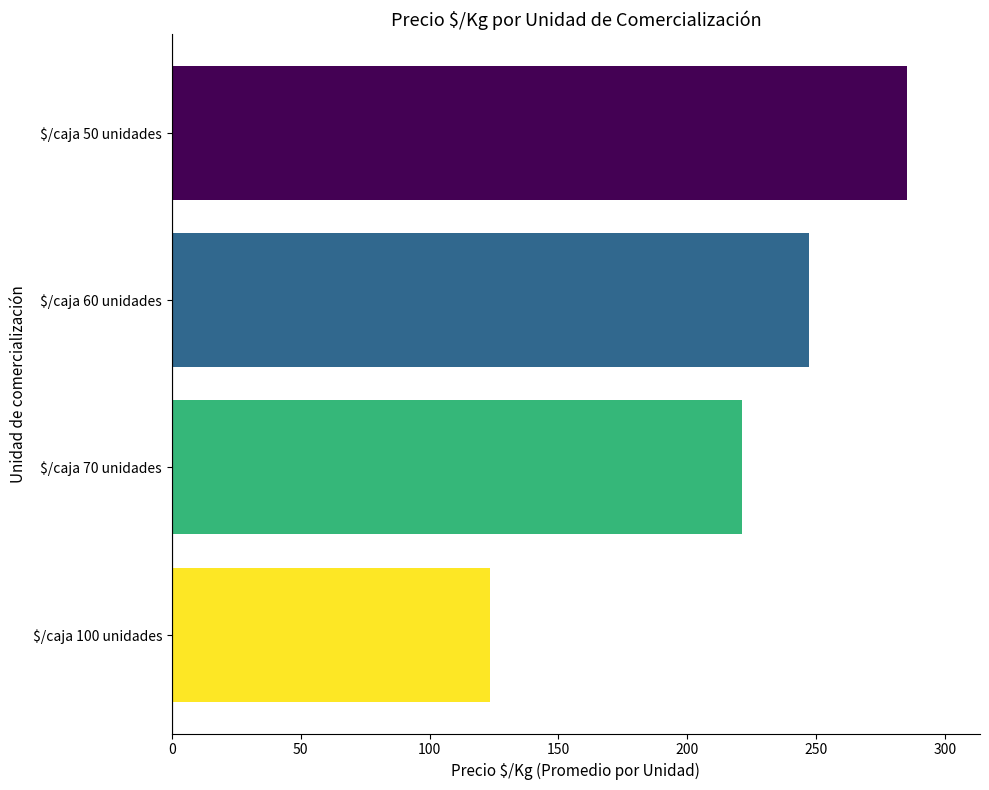

Is it true that the value at $/caja 100 unidades is 26.2?

False